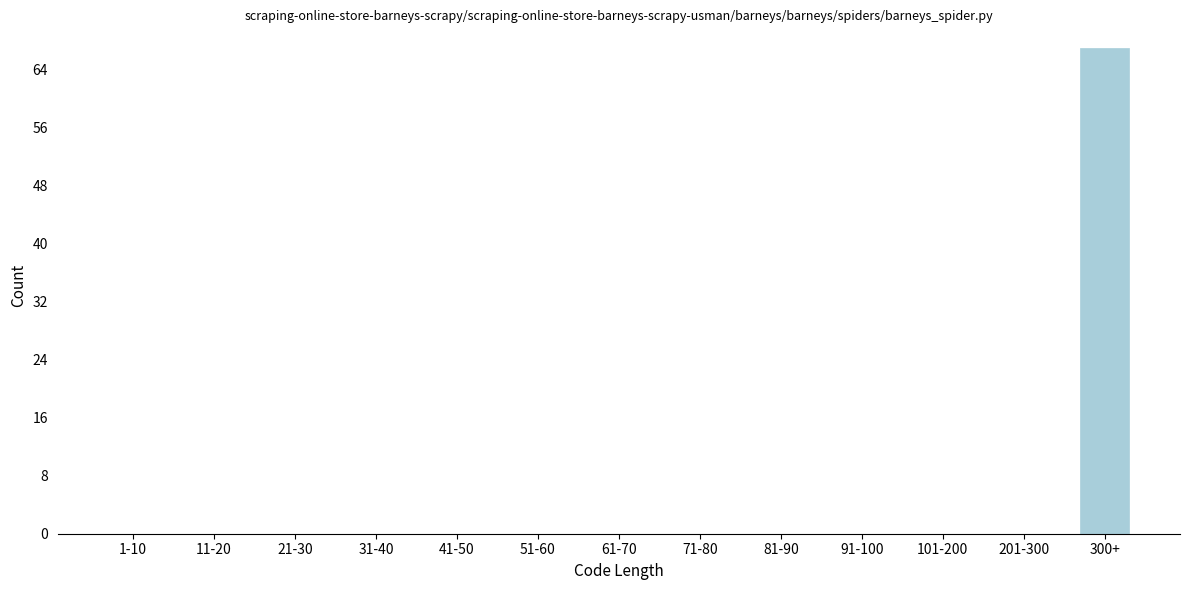

Reading left to right, list all the values displayed in this chart.

1-10=0	11-20=0	21-30=0	31-40=0	41-50=0	51-60=0	61-70=0	71-80=0	81-90=0	91-100=0	101-200=0	201-300=0	300+=67